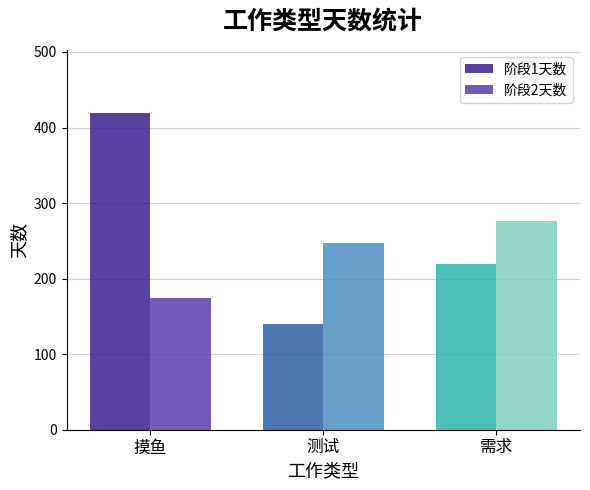

What is the greatest value displayed?

419